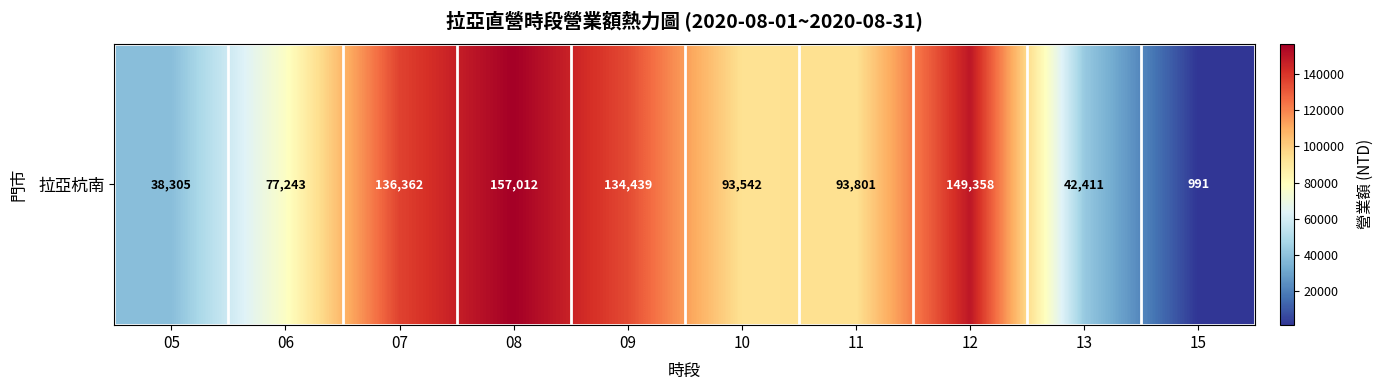

Rank the categories by value from lowest to highest.

15, 05, 13, 06, 10, 11, 09, 07, 12, 08